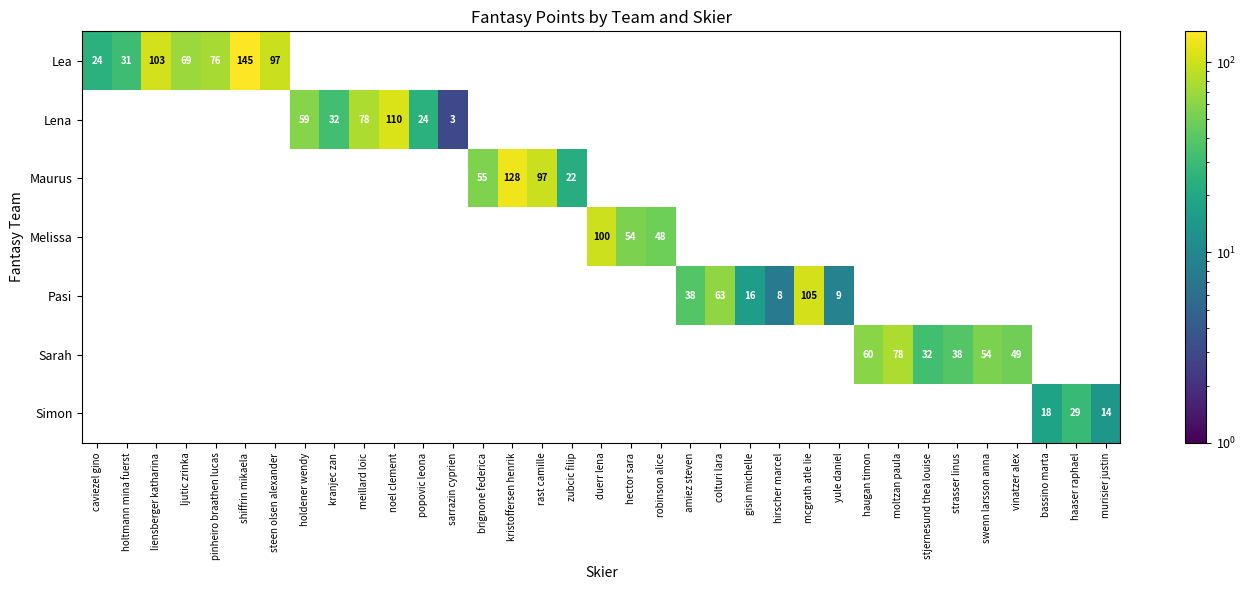

The Lea series shows 23 at pinheiro braathen lucas. True or false?

False